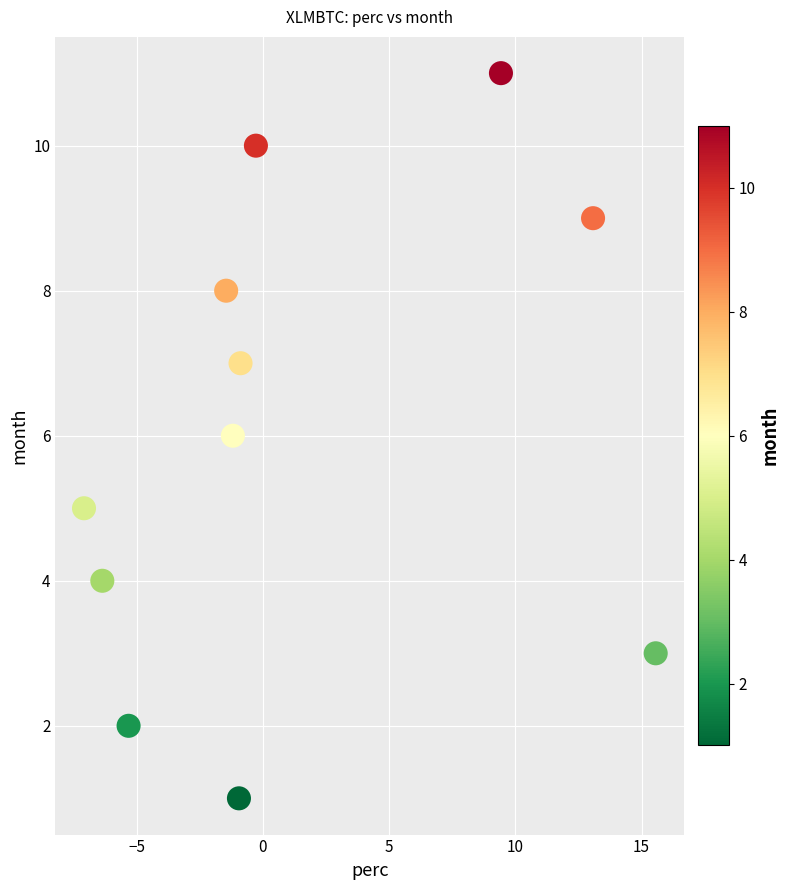

What is the range of Y values (max minus min)?

10